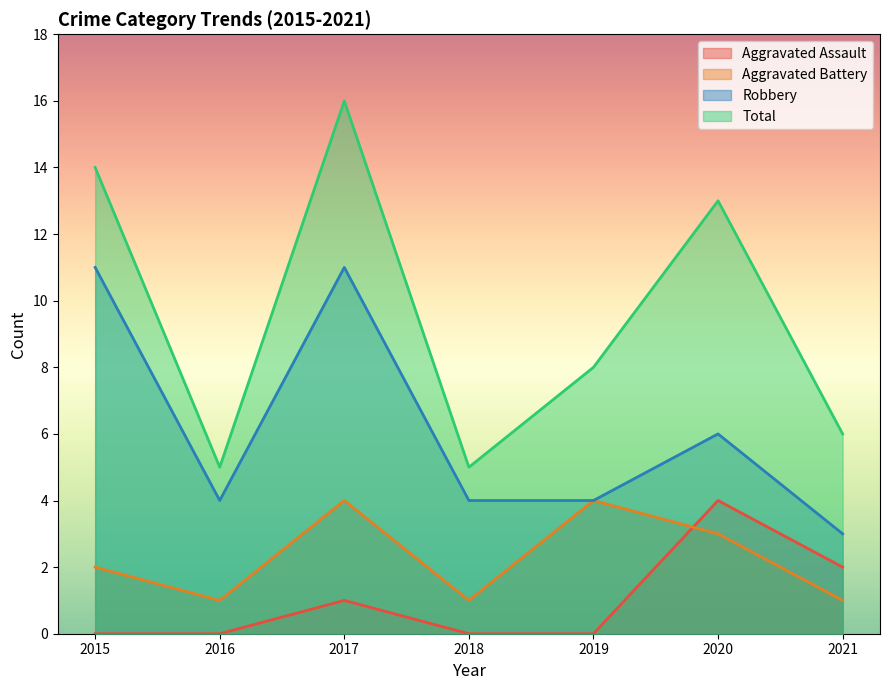

Between 2016 and 2018, which is larger?

2016